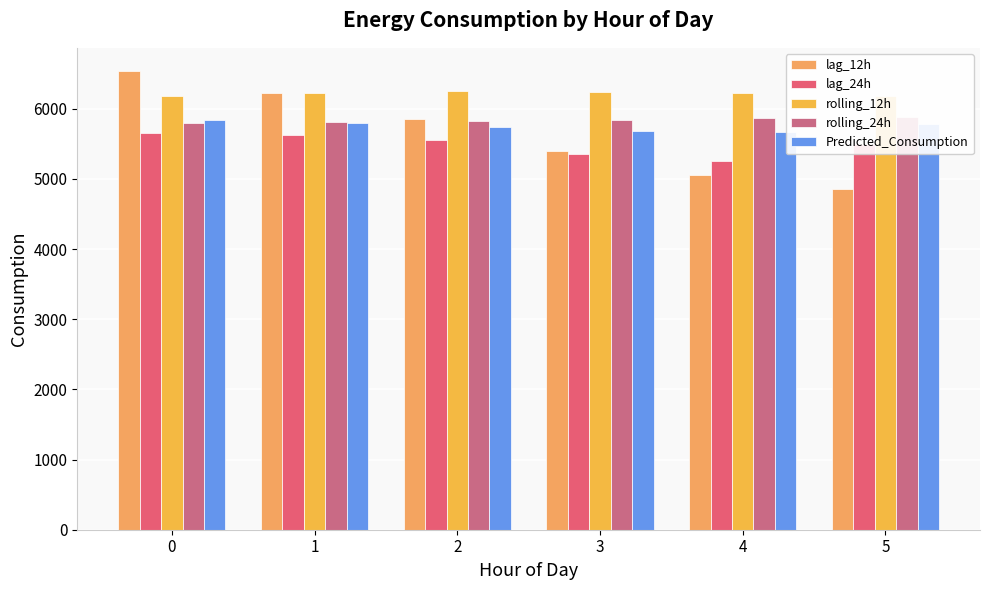

Where is rolling_24h nearest to the value 5839?

3